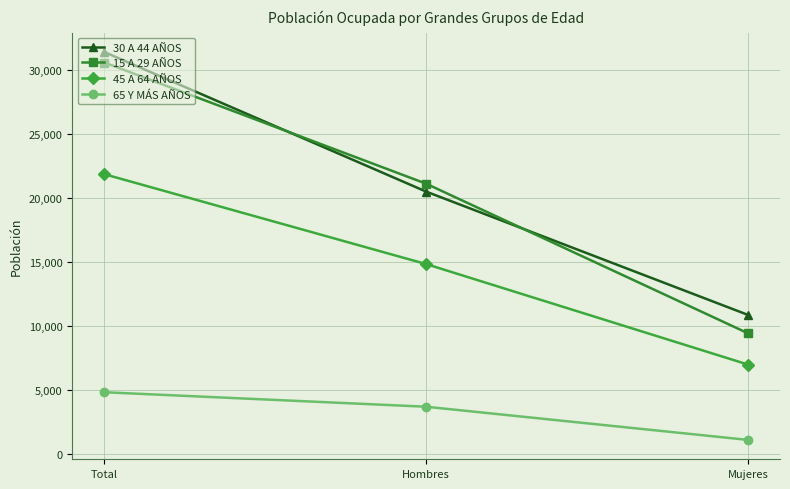

How many values in the 45 A 64 AÑOS series are below 14861?

1